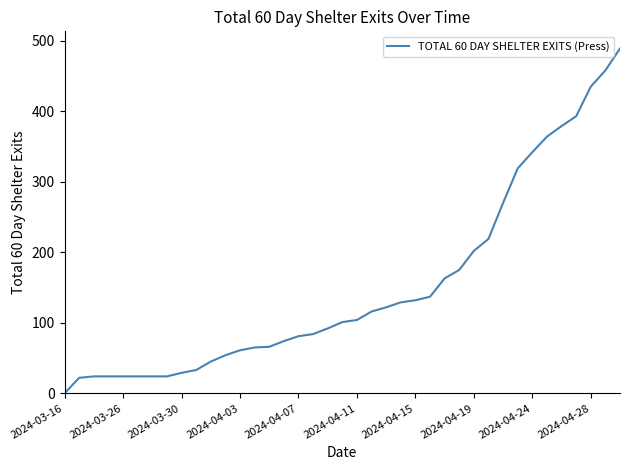

What is the difference between the maximum and minimum values?

489